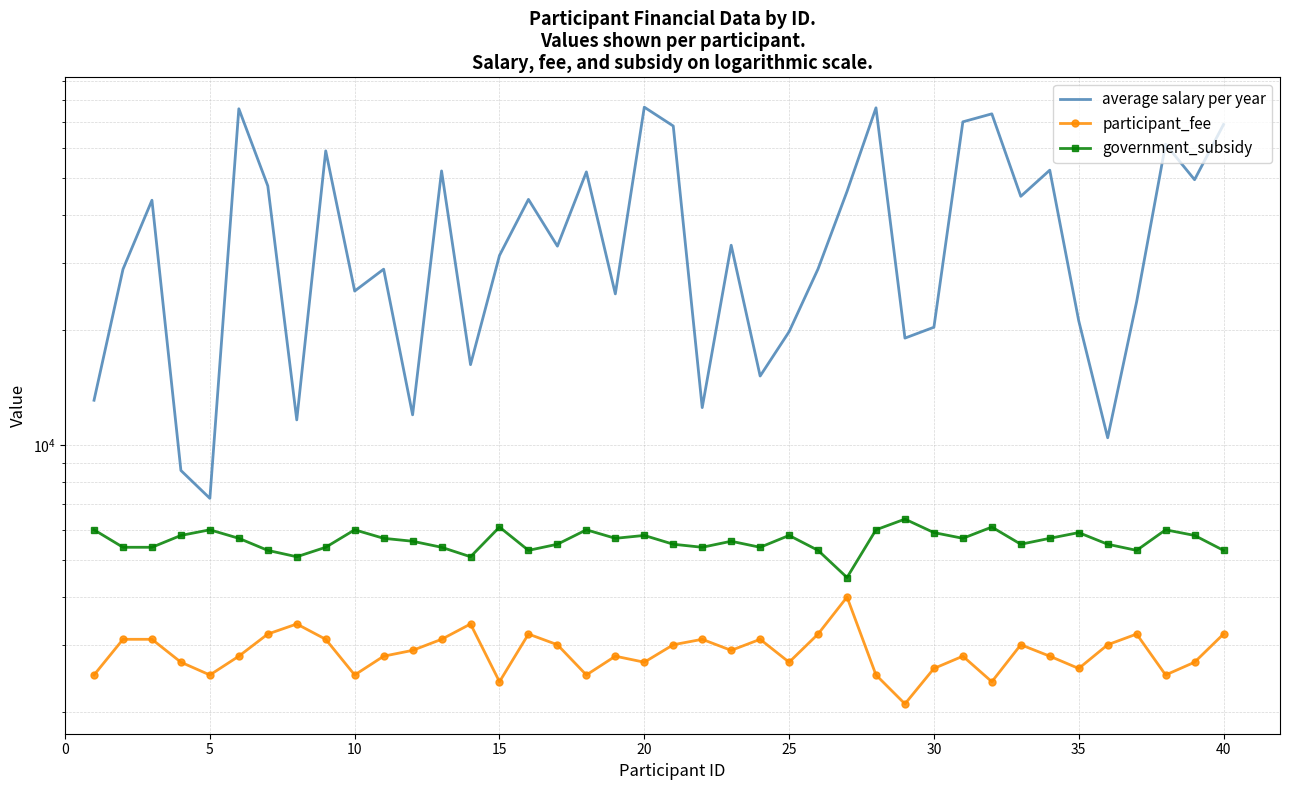

Reading right to left, extract all data points from this chart.

average salary per year: 69146	49565	61408	23755	10453	21172	52495	44832	73733	70265	20357	19066	76456	46174	28944	19817	15168	33382	12538	68512	76757	24892	51947	33195	44014	31383	16244	52254	12003	28891	25322	58978	11642	47741	76018	7253	8582	43790	28884	13108
participant_fee: 3200	2700	2500	3200	3000	2600	2800	3000	2400	2800	2600	2100	2500	4000	3200	2700	3100	2900	3100	3000	2700	2800	2500	3000	3200	2400	3400	3100	2900	2800	2500	3100	3400	3200	2800	2500	2700	3100	3100	2500
government_subsidy: 5300	5800	6000	5300	5500	5900	5700	5500	6100	5700	5900	6400	6000	4500	5300	5800	5400	5600	5400	5500	5800	5700	6000	5500	5300	6100	5100	5400	5600	5700	6000	5400	5100	5300	5700	6000	5800	5400	5400	6000